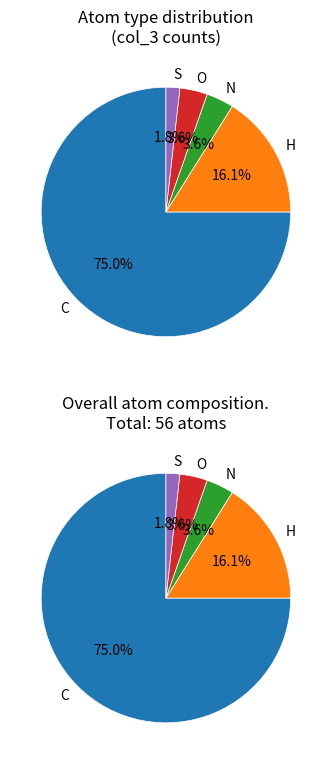

What is the smallest slice in the pie chart?

S